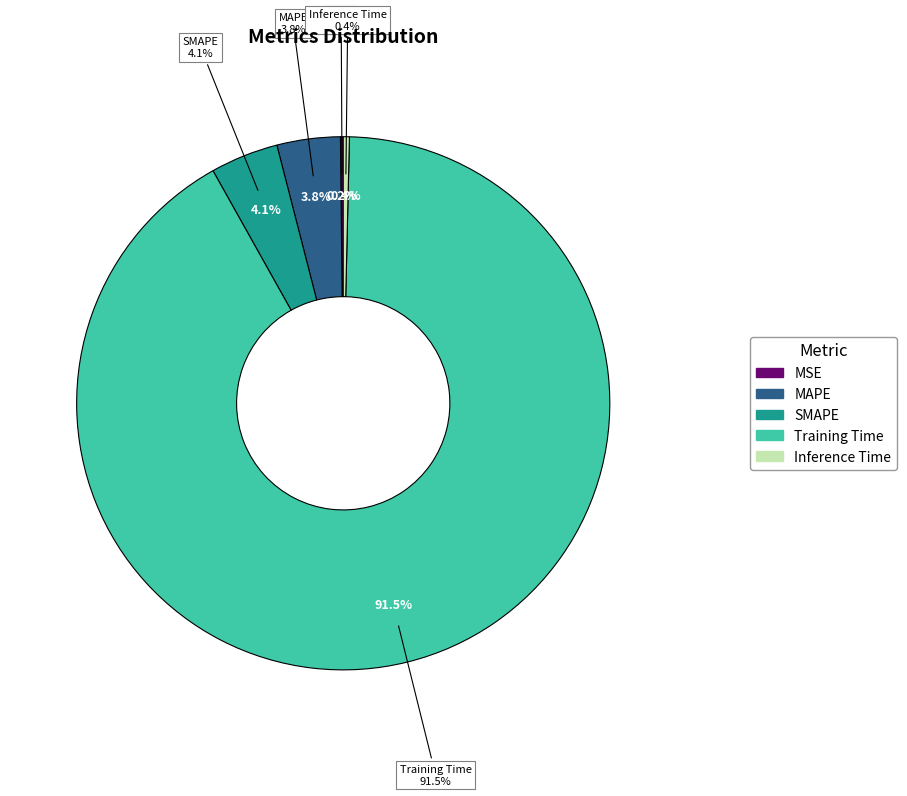

Rank the categories by value from highest to lowest.

Training Time, SMAPE, MAPE, Inference Time, MSE